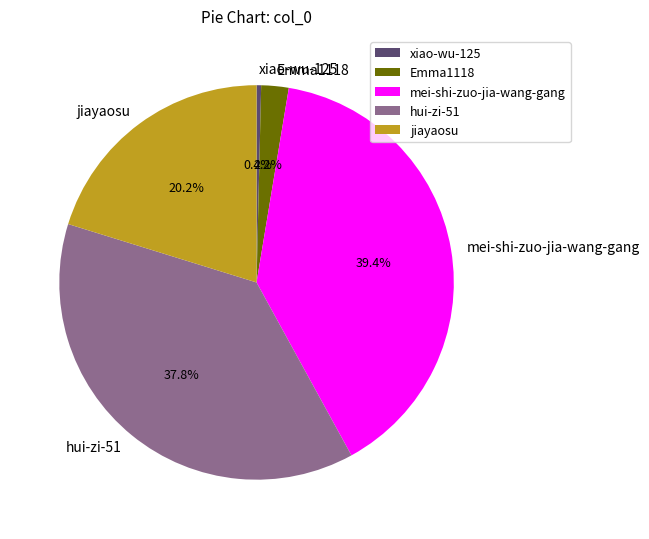

To the nearest percent, what is the combined percentage of hui-zi-51 and xiao-wu-125?

38%